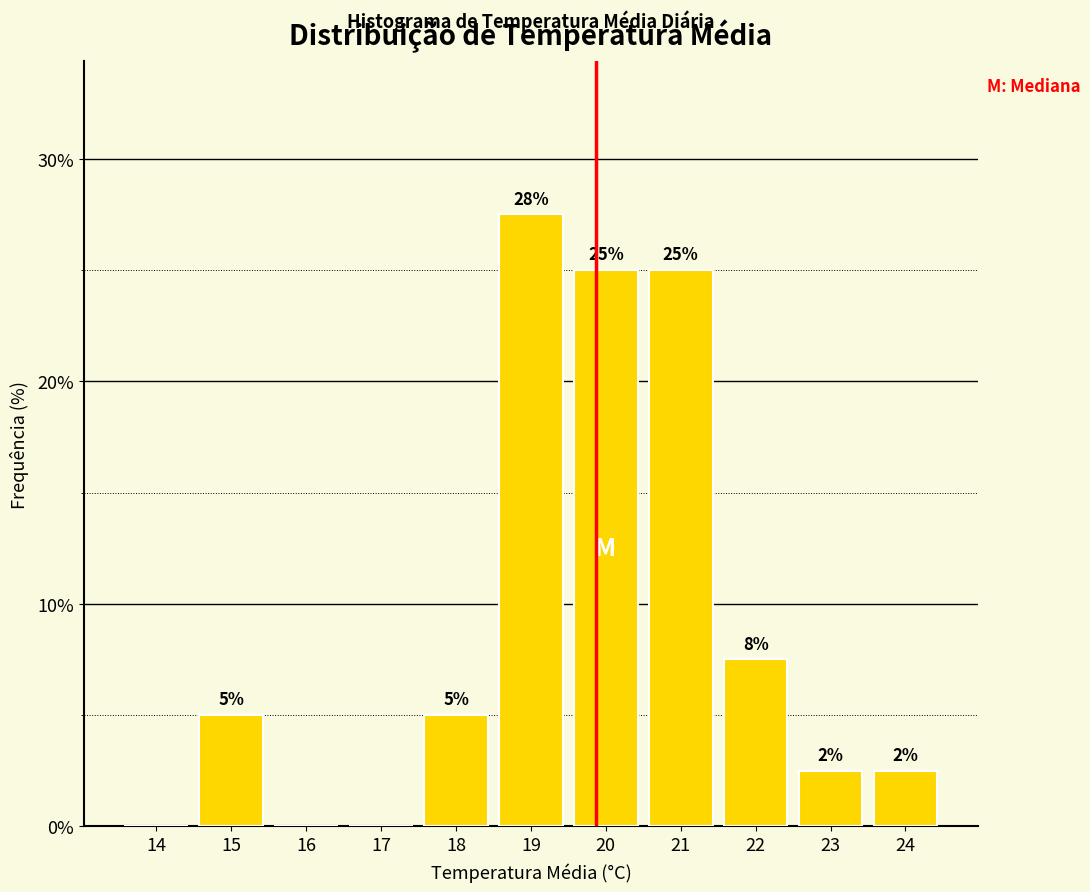

What is the ratio of the value at 20 to the value at 19?

0.9